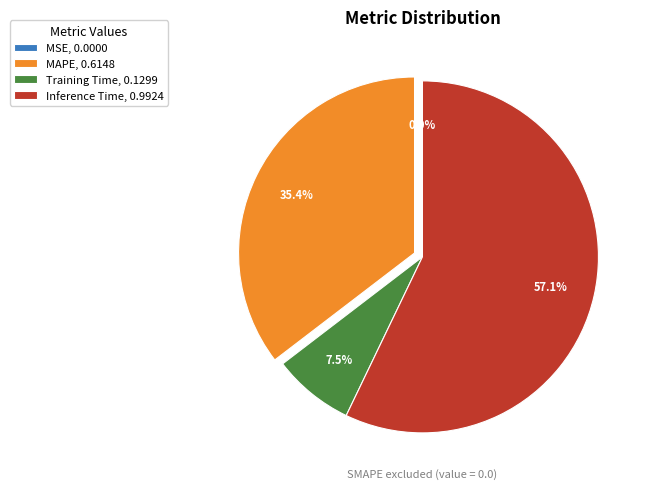

Is there any slice that represents more than half of the pie?

Yes